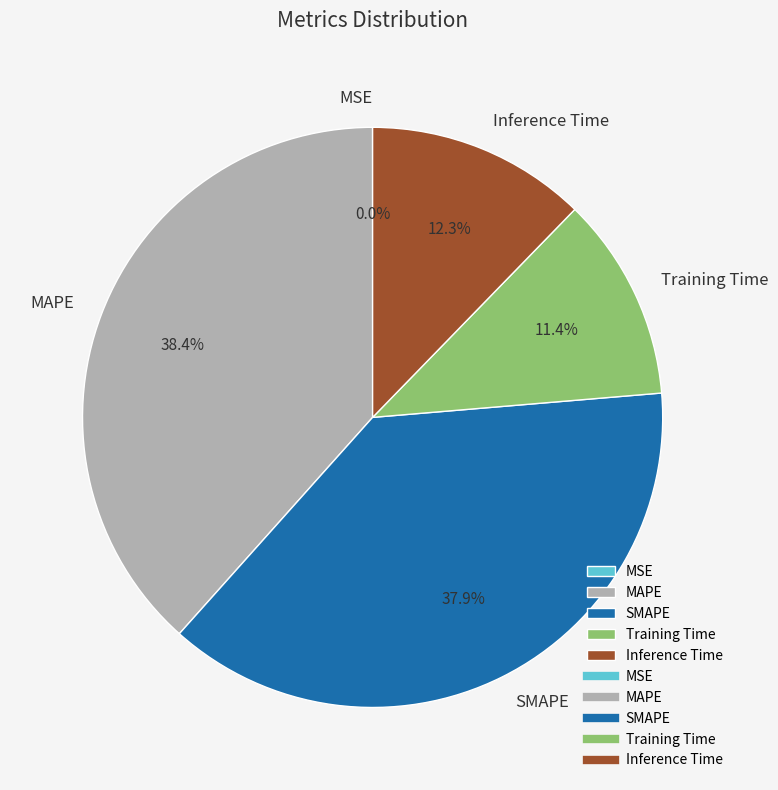

Does any single category account for the majority?

No